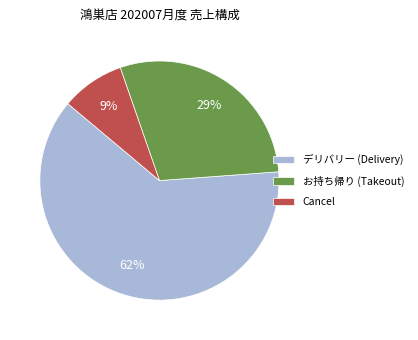

What is the majority slice?

デリバリー (Delivery)